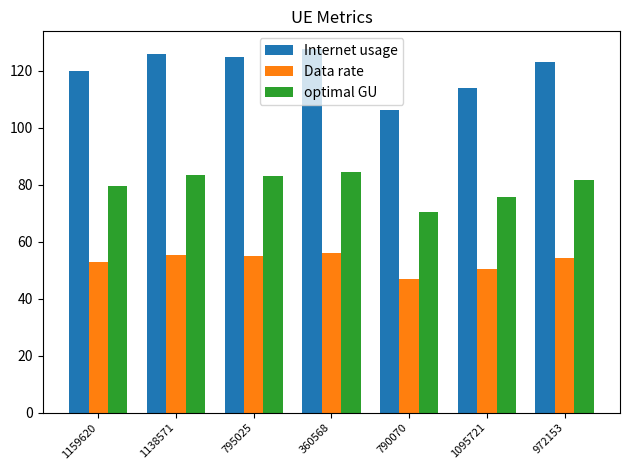

What is the highest value of the Internet usage series?

127.5